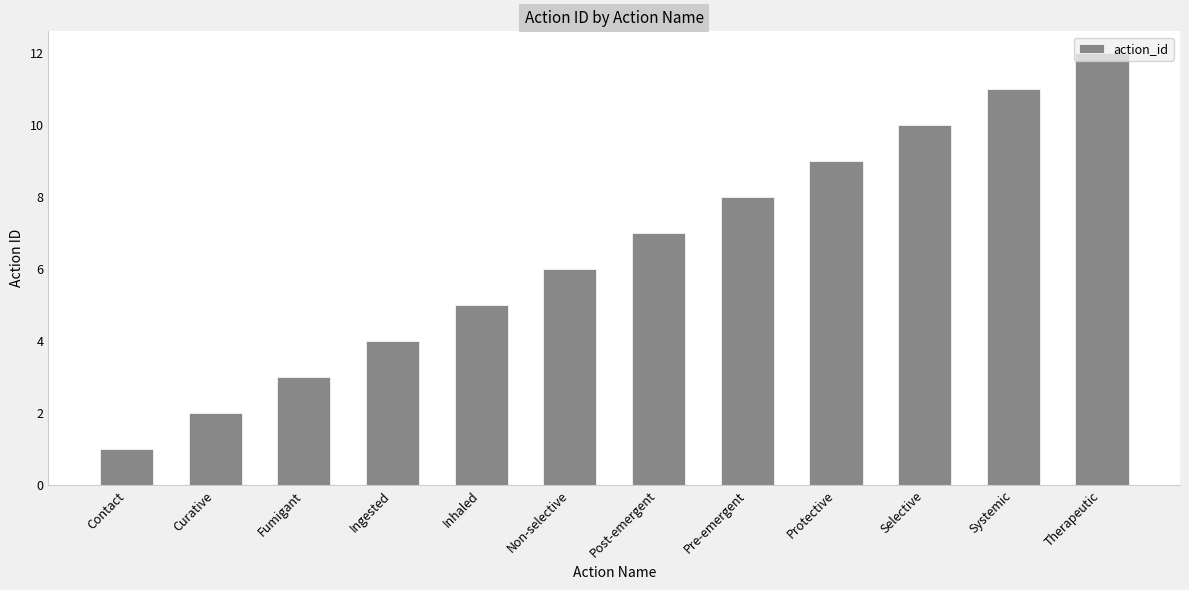

What is the label of the 12th bar from the right?

Contact